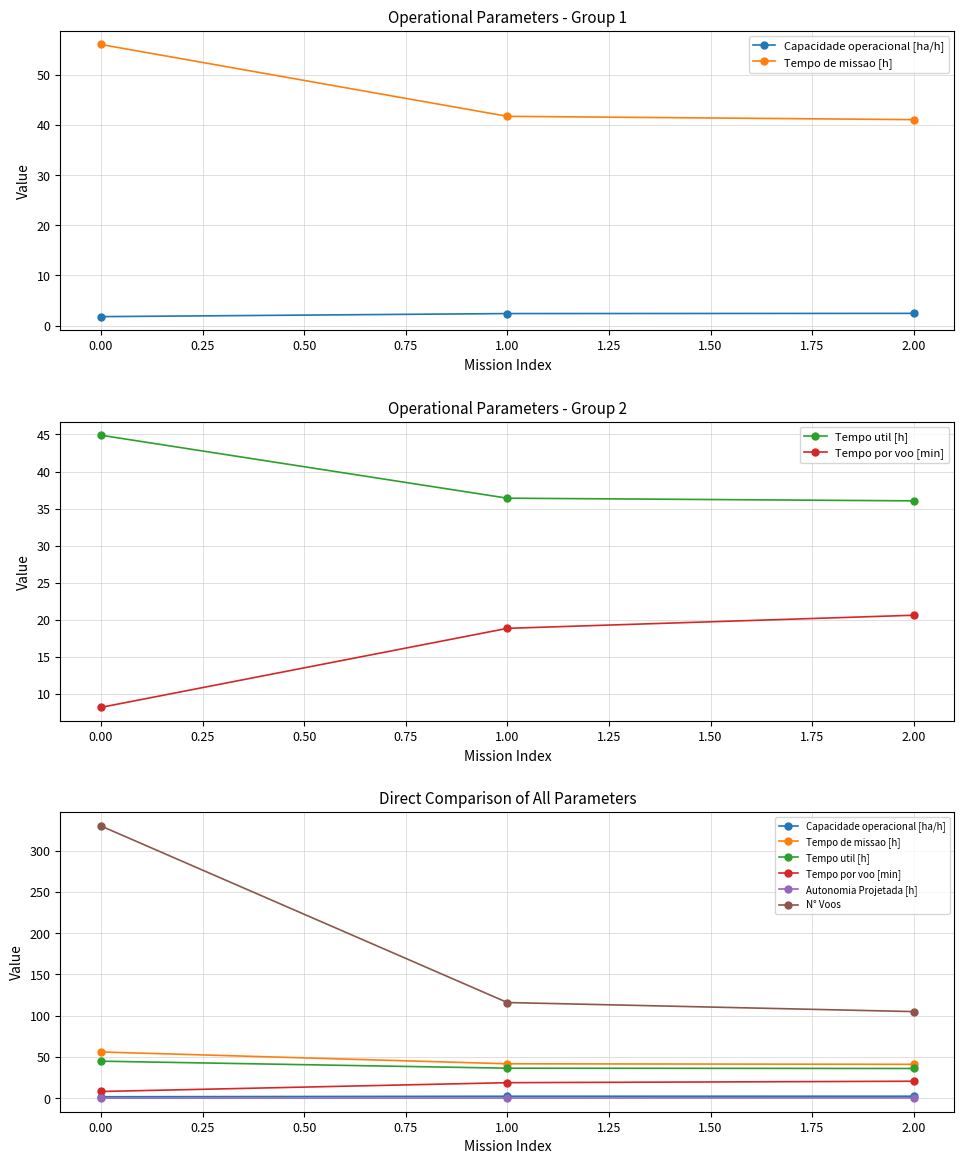

What are all the series names shown in the legend?

Capacidade operacional [ha/h], Tempo de missao [h], Tempo util [h], Tempo por voo [min], Autonomia Projetada [h], N° Voos